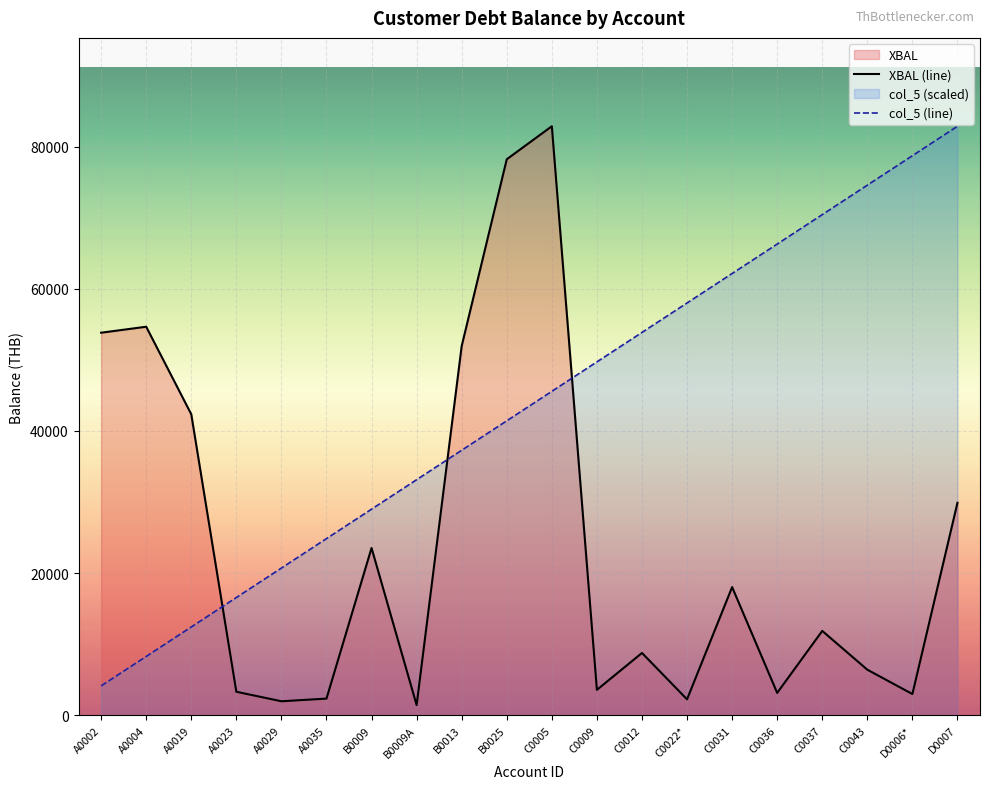

What is the minimum value shown in the chart?

1444.5